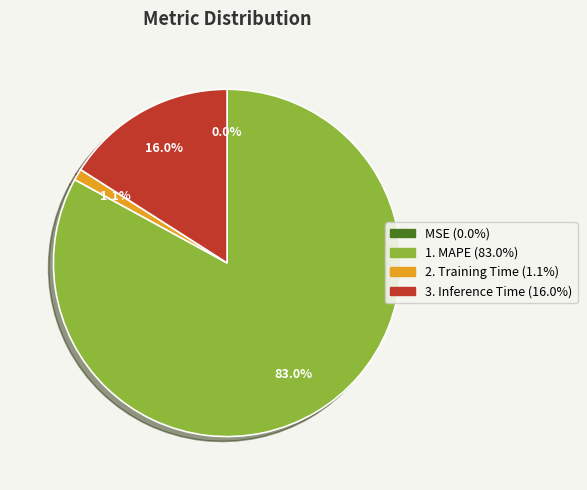

Is there a majority slice in this chart?

Yes